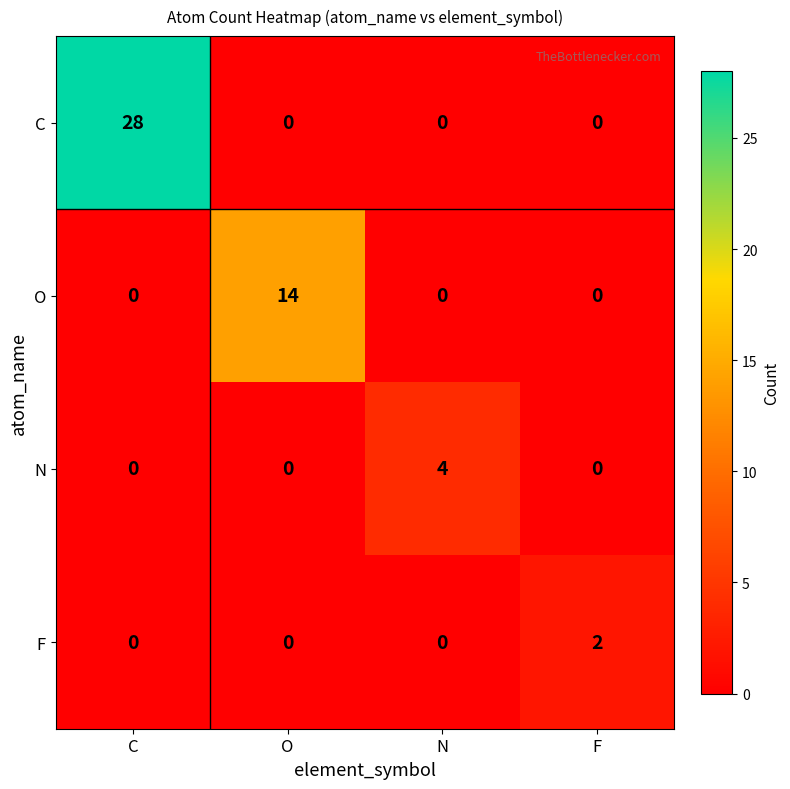

Rank the series by their maximum value, from highest to lowest.

C, O, N, F